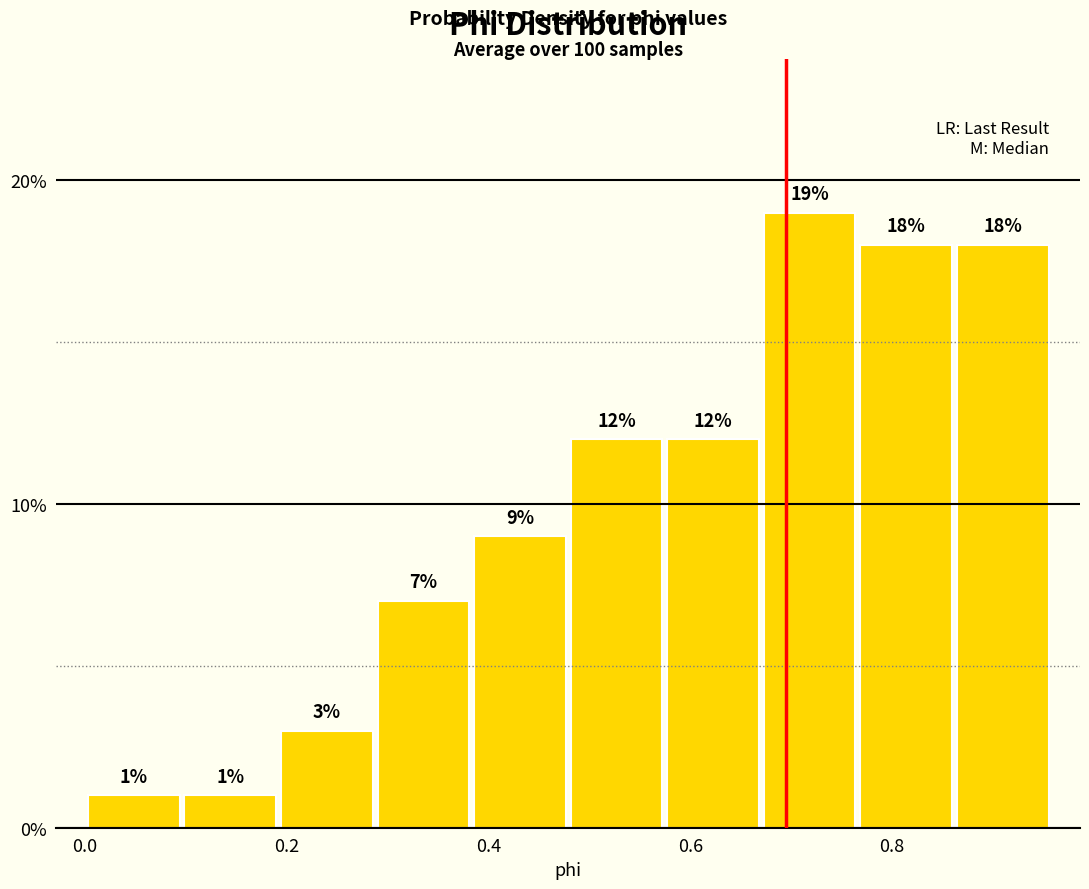

Which range on the x-axis has the tallest bar?

0.68 to 0.76